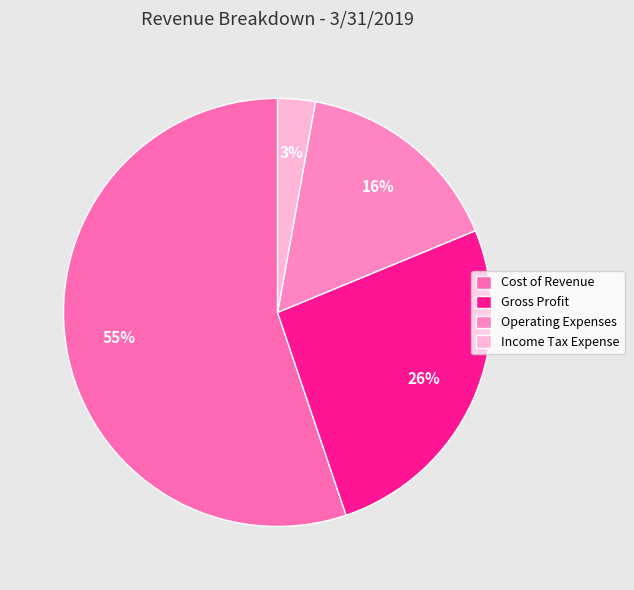

How many segments does this pie chart have?

4